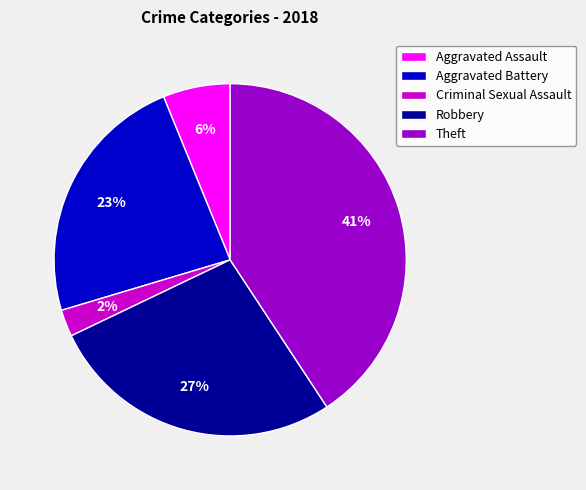

To the nearest percent, what percentage of the pie is Theft?

41%